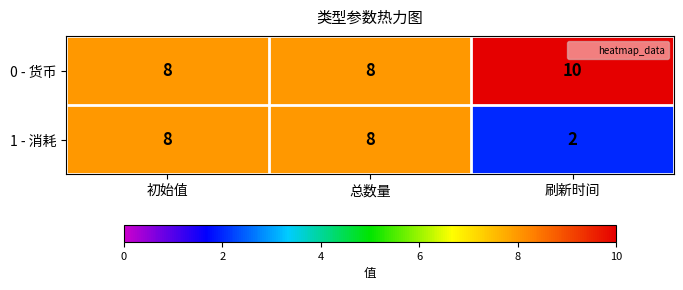

What is the sum of all 1 - 消耗 values?

18